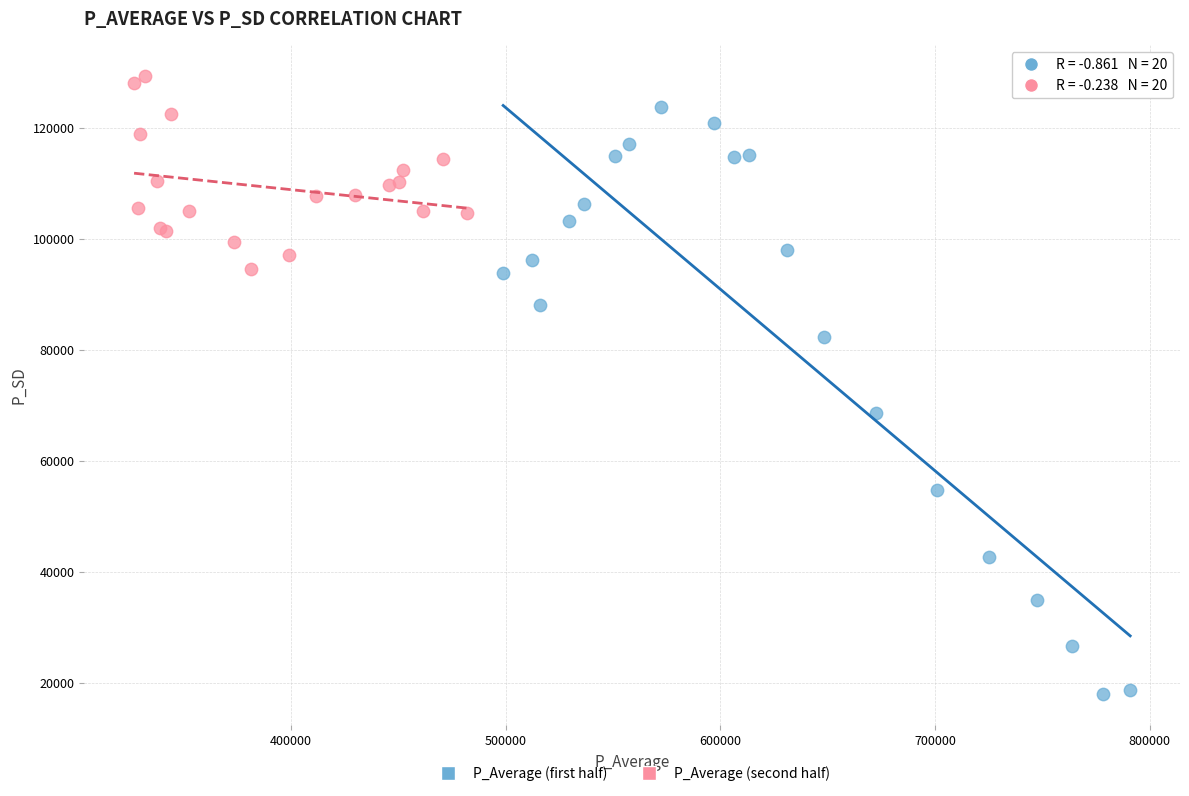

Which series has the largest Y range (max minus min)?

P_Average (first half)